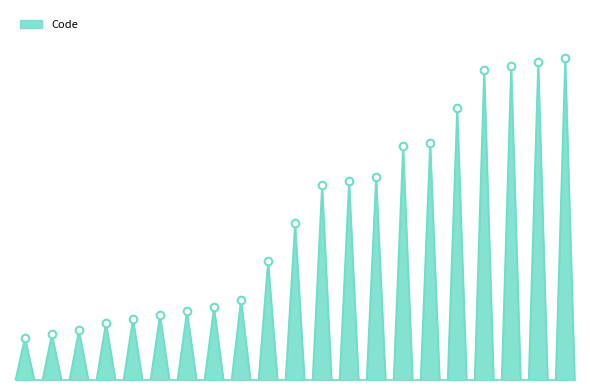

Does the chart have visible grid lines?

No